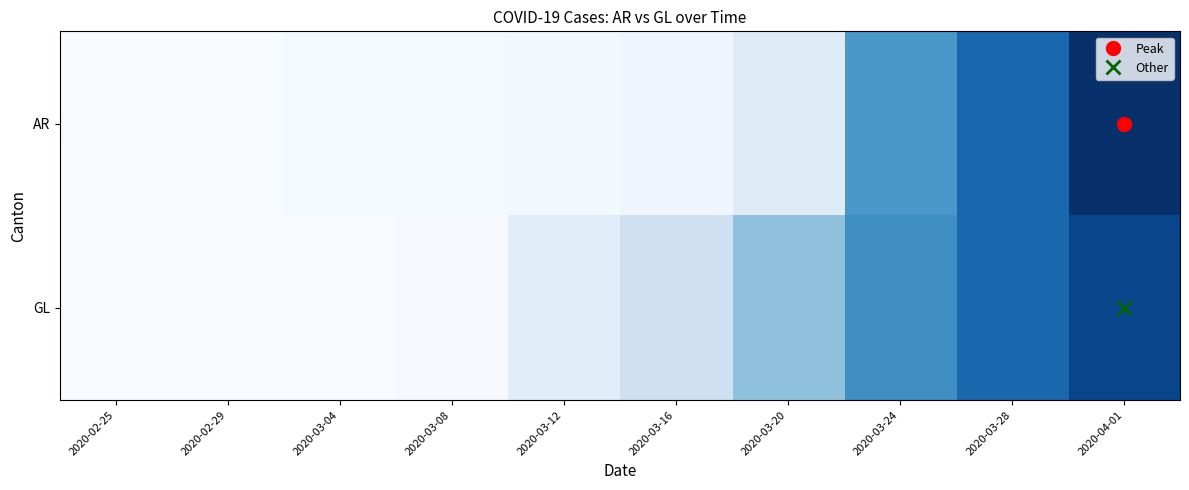

Reading left to right, extract all data points from this chart.

AR: 2020-02-25=0.0	2020-02-29=0.0	2020-03-04=0.8	2020-03-08=0.8	2020-03-12=1.2	2020-03-16=2.8	2020-03-20=7.5	2020-03-24=38.2	2020-03-28=50.2	2020-04-01=64.0
GL: 2020-02-25=0.0	2020-02-29=0.0	2020-03-04=0.0	2020-03-08=0.5	2020-03-12=6.8	2020-03-16=13.0	2020-03-20=26.2	2020-03-24=40.8	2020-03-28=50.2	2020-04-01=58.5